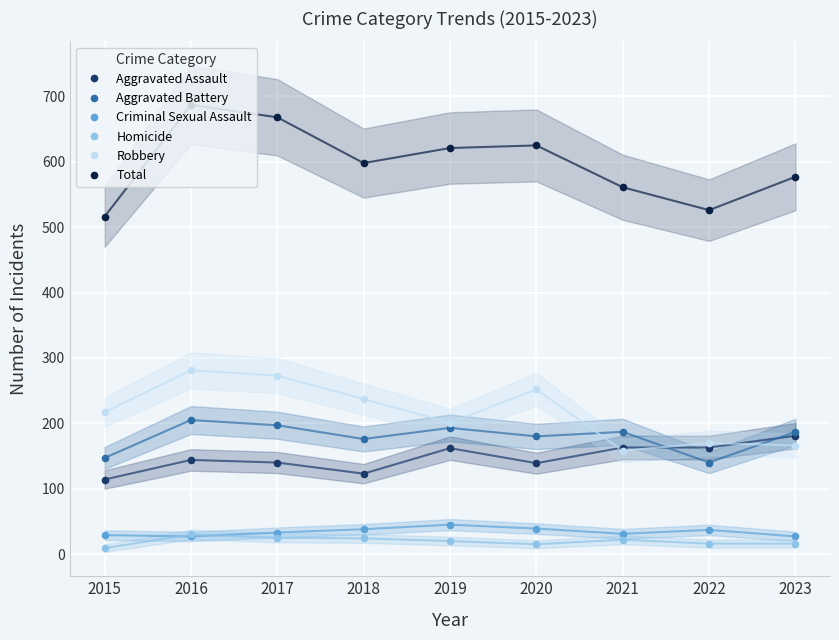

True or false: Aggravated Assault and Aggravated Battery cross at least once.

True